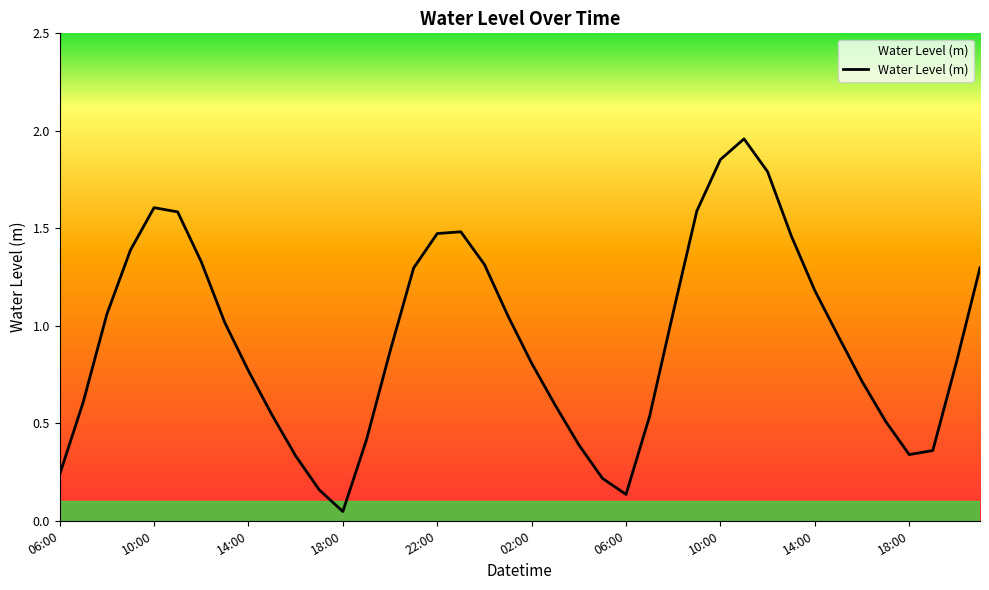

How many lines are shown in the chart?

1